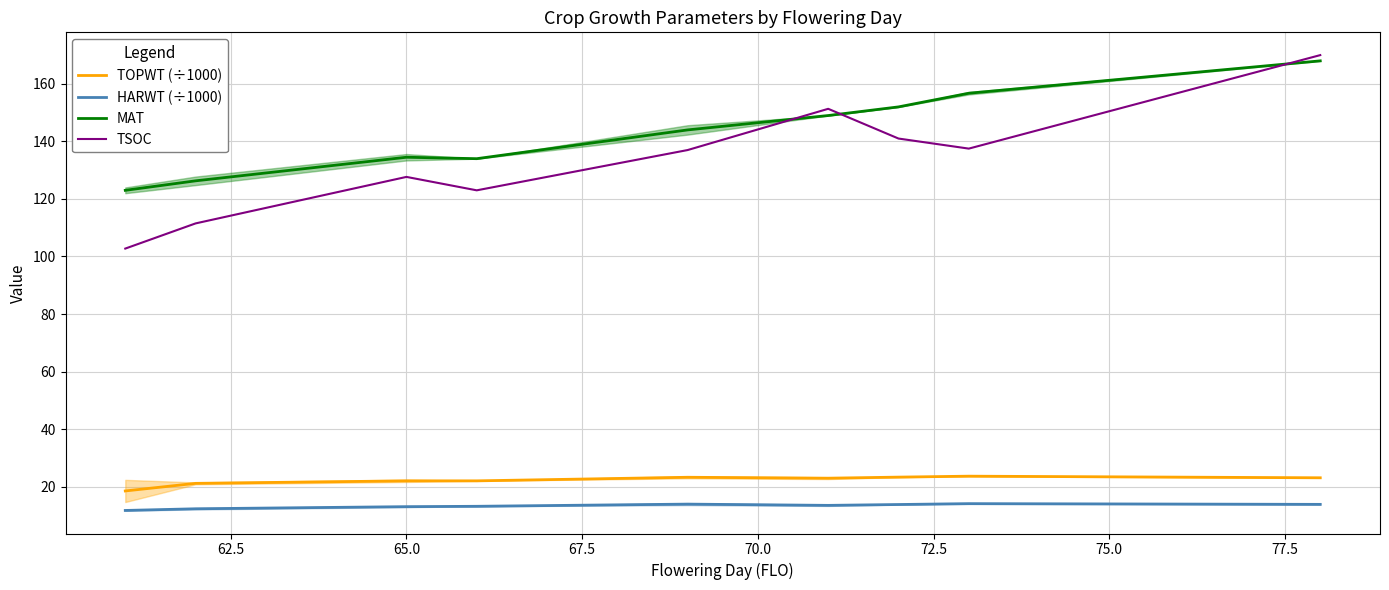

Where does the HARWT (÷1000) series first go above 13?

65.0